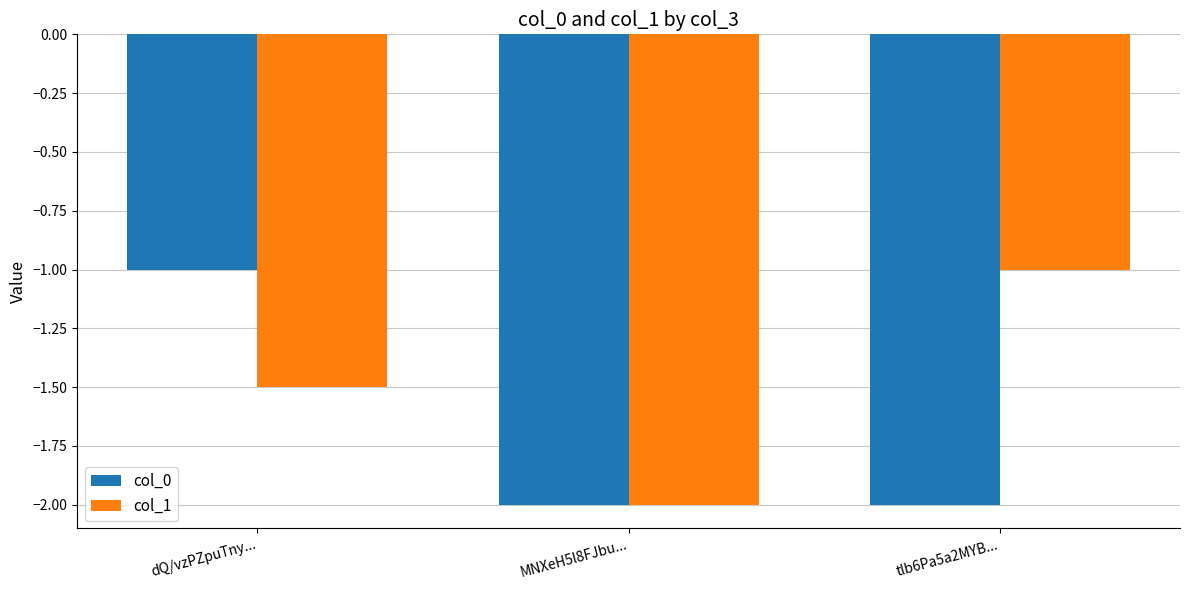

What are all the series names shown in the legend?

col_0, col_1